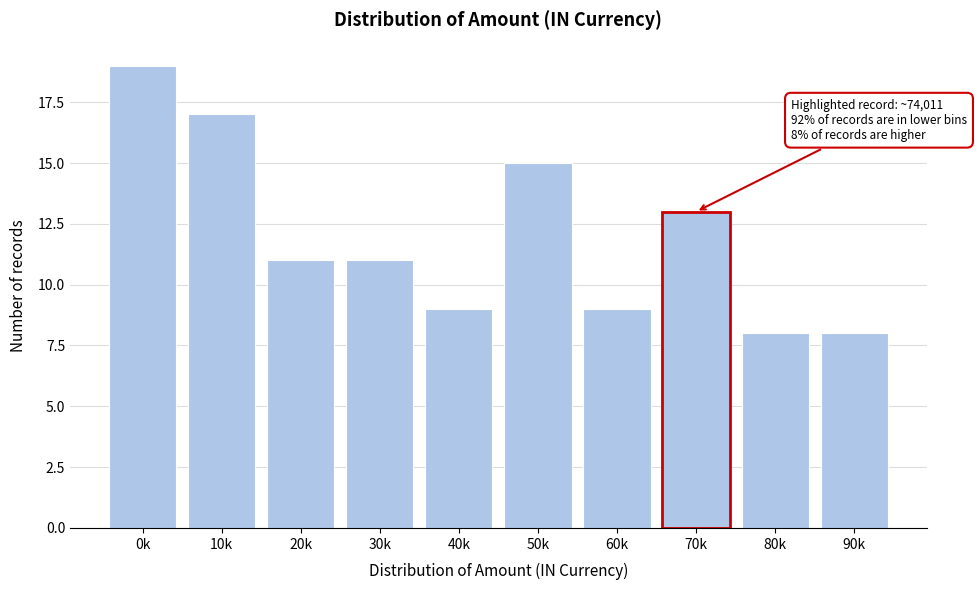

Reading left to right, what are all the values shown in this chart?

0k=19	10k=17	20k=11	30k=11	40k=9	50k=15	60k=9	70k=13	80k=8	90k=8